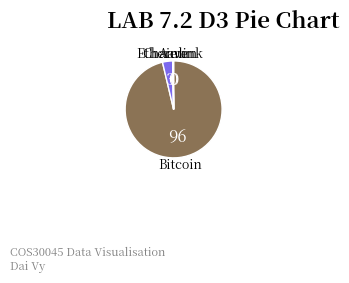

Is it true that Bitcoin is 91% of the pie?

False